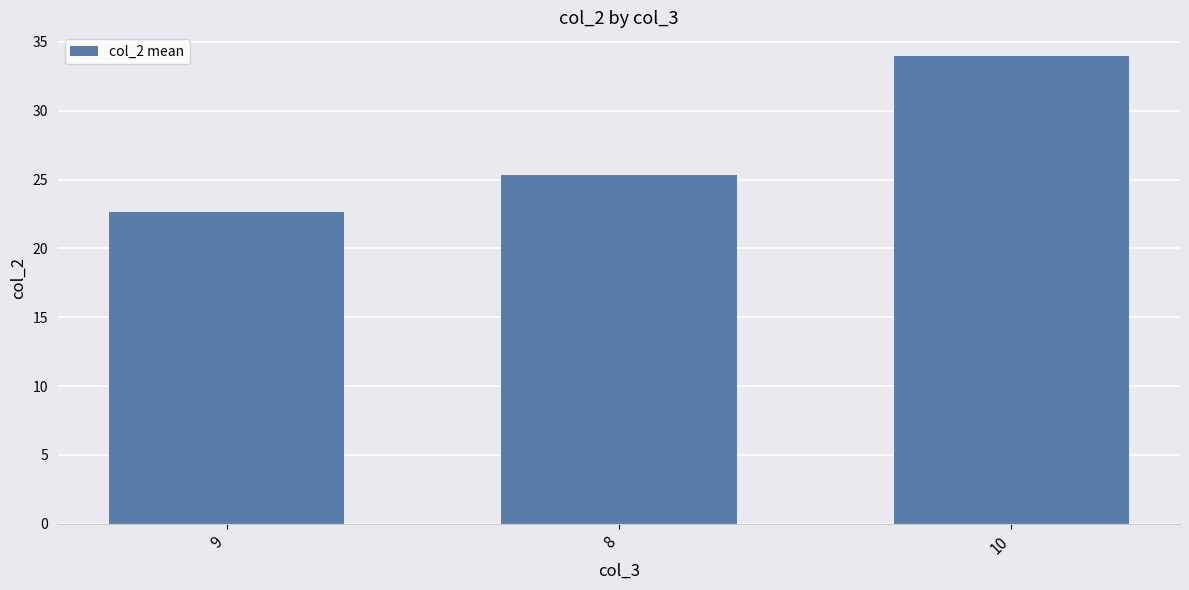

What is the maximum value shown in the chart?

34.0